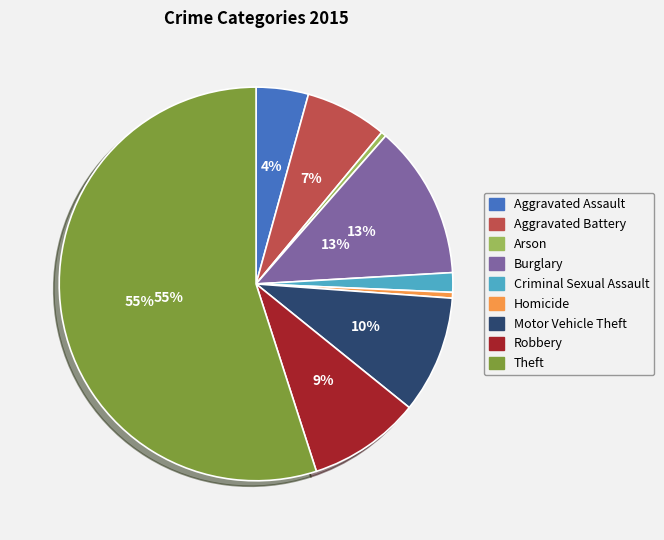

Combined, do Homicide and Motor Vehicle Theft account for over 50%?

No